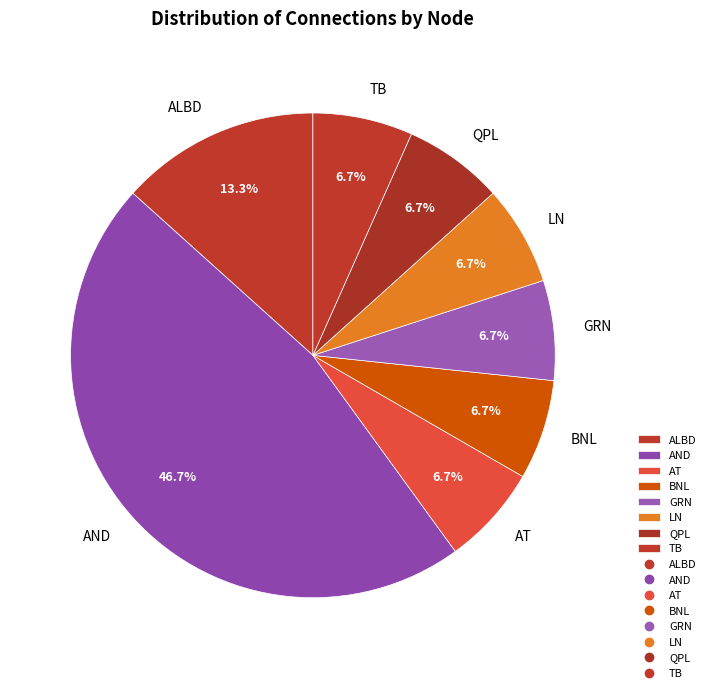

How many segments does this pie chart have?

8